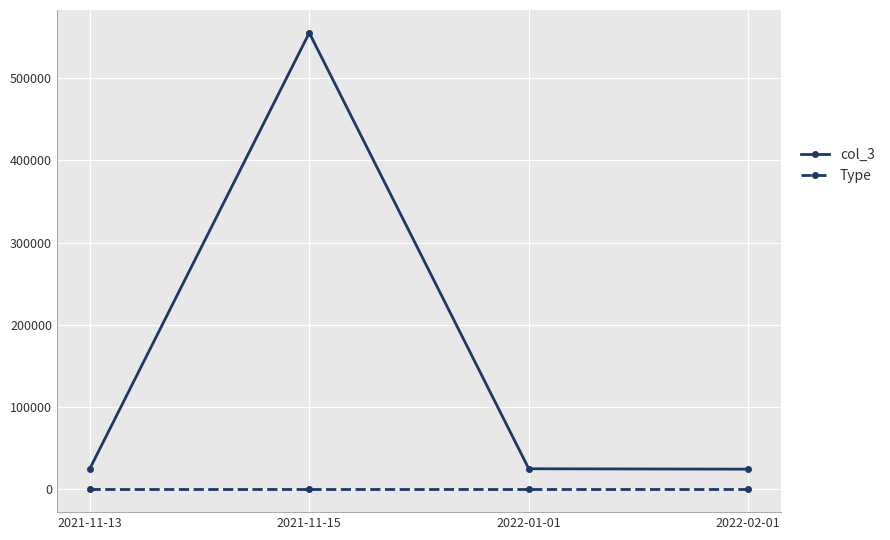

What is the greatest value displayed?

555021